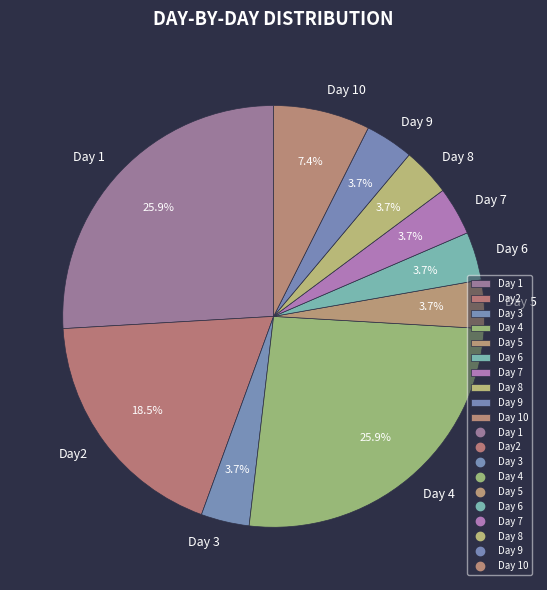

Approximately how many times larger is the value at Day 8 compared to Day 3?

1.0